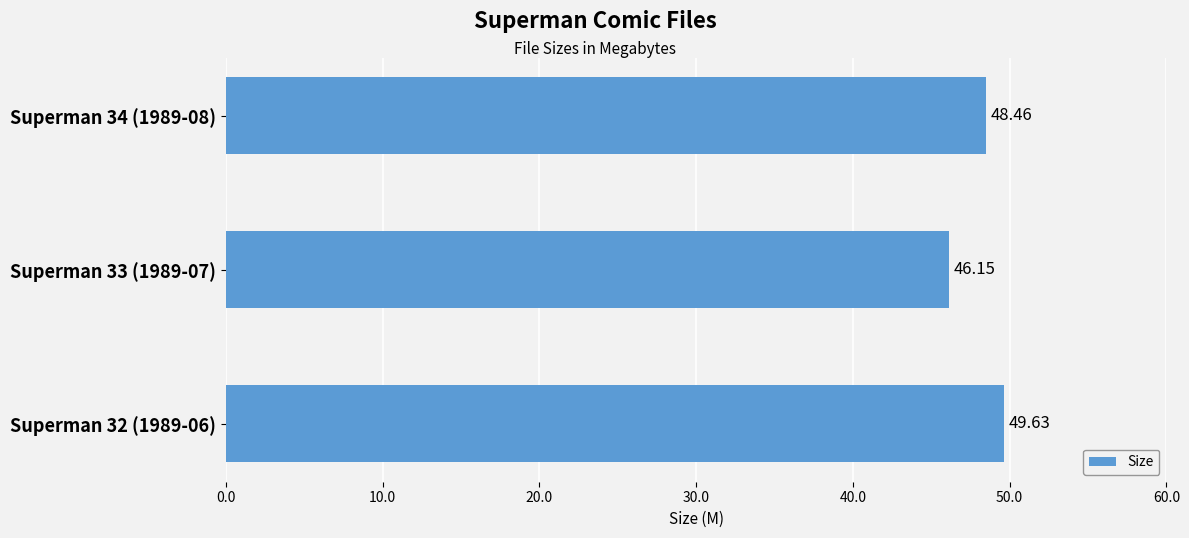

What is the change in value from Superman 32 (1989-06) to Superman 34 (1989-08)?

-1.2